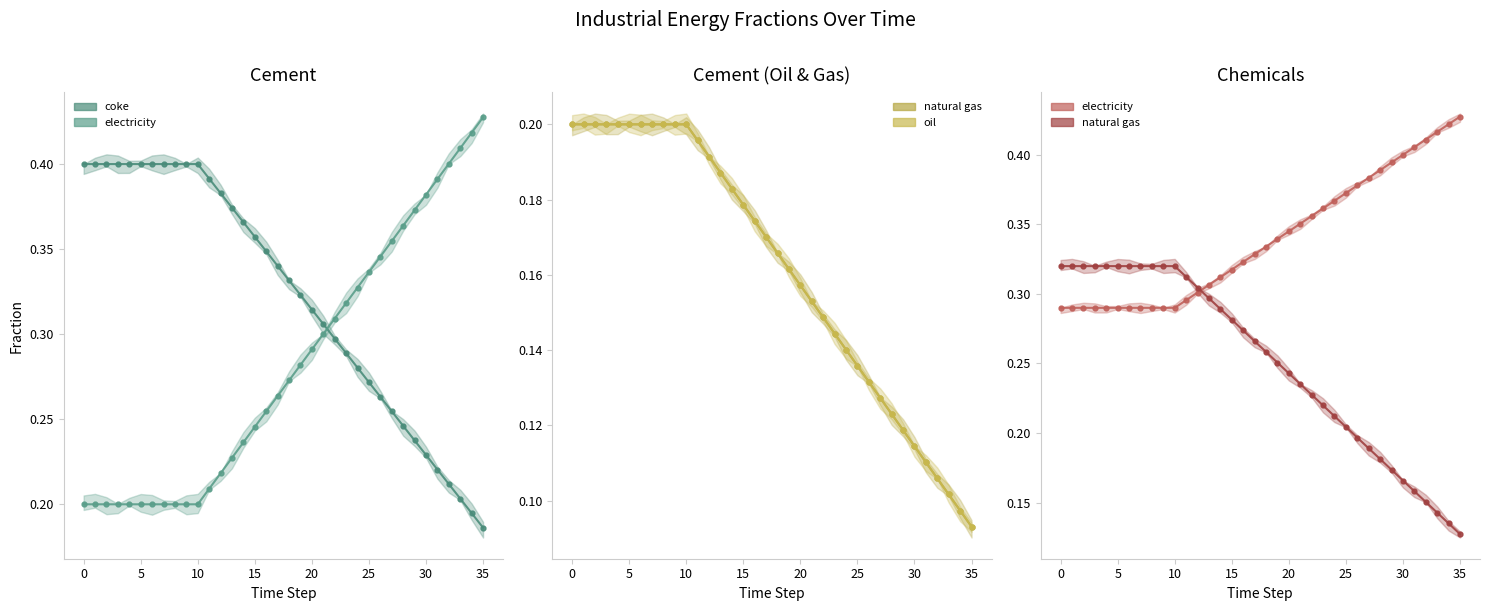

Count the electricity values in the range 0 to 1.

36